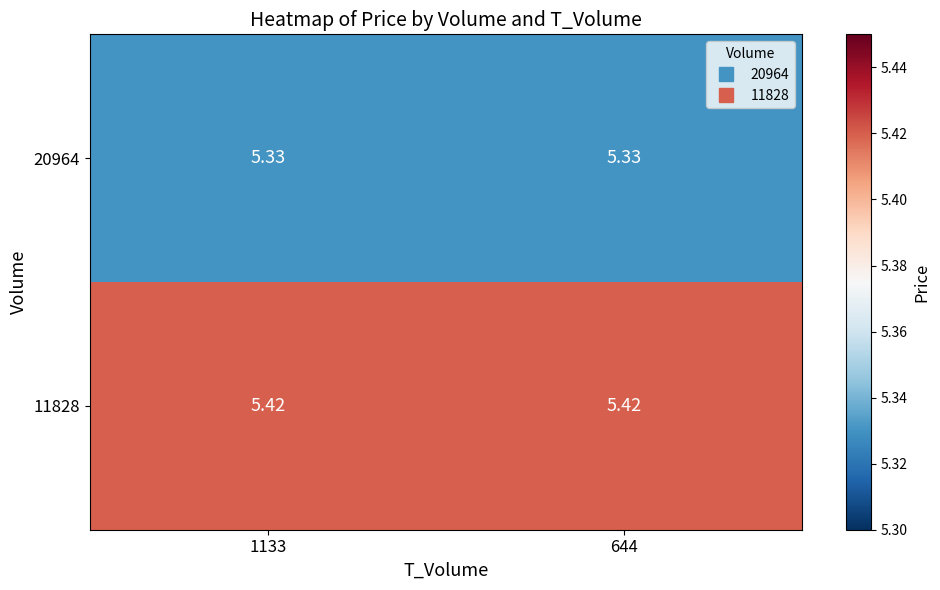

How many distinct data groups are displayed?

2